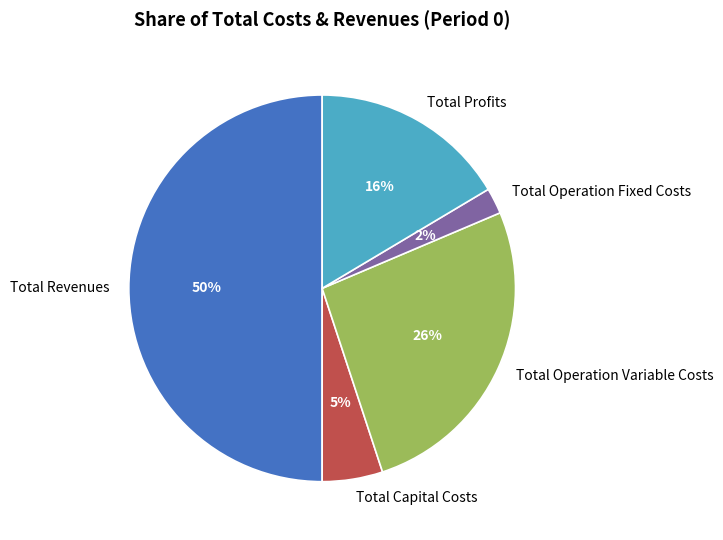

The Total Revenues slice represents 50% of the pie. True or false?

True